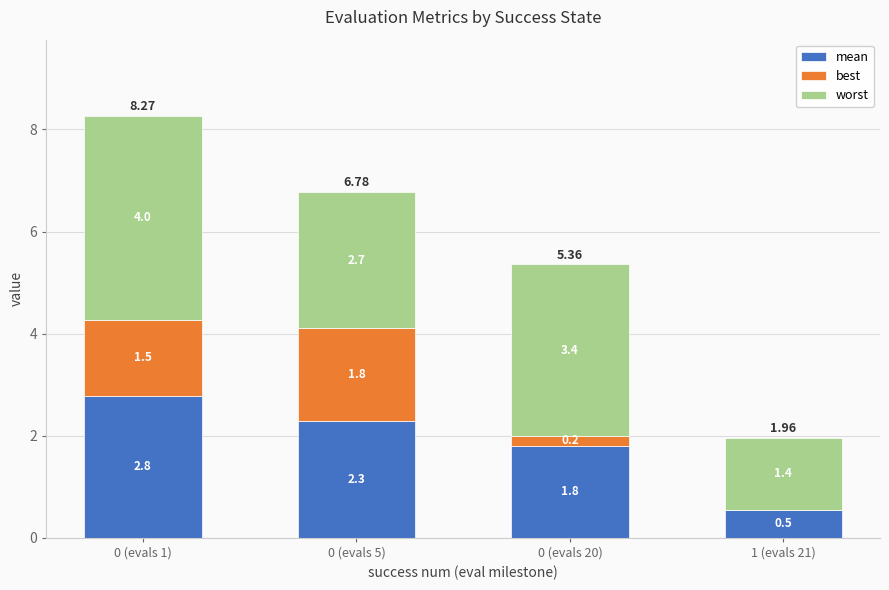

What is the total value across all series at 0 (evals 1)?

8.3